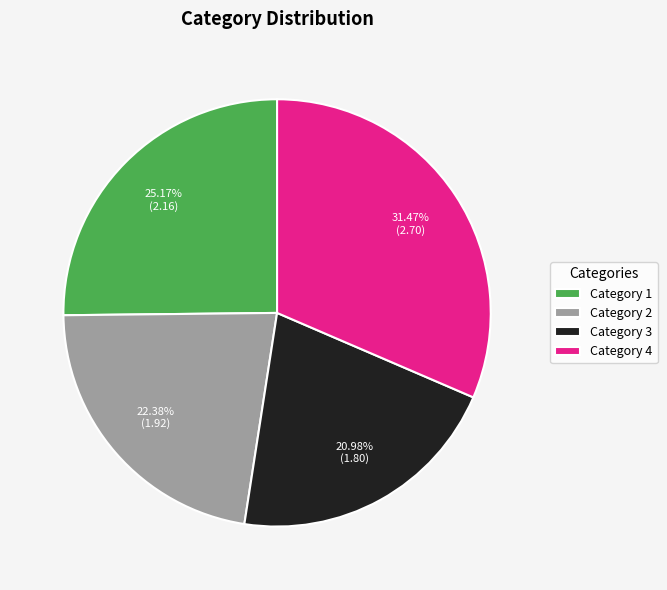

Does any single category account for the majority?

No